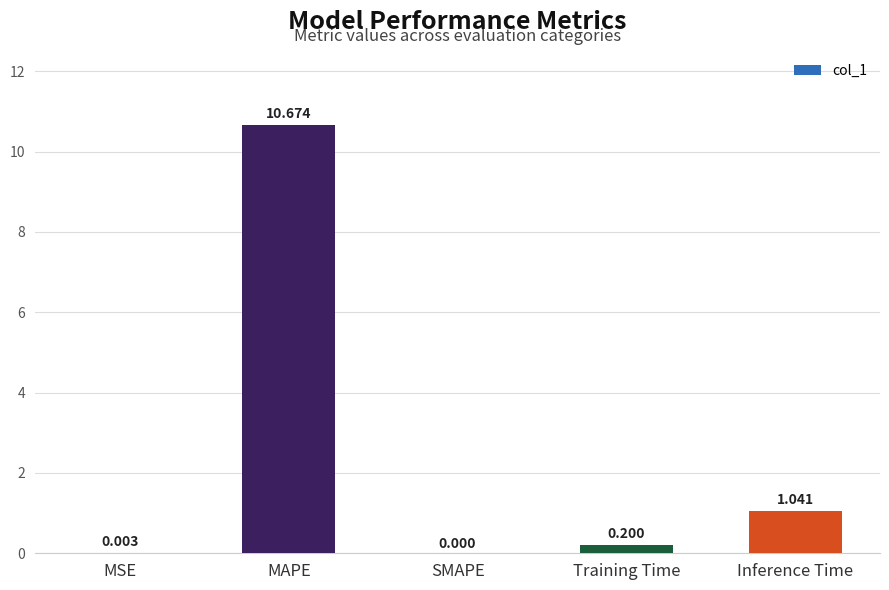

At which label is the value closest to 5?

Inference Time